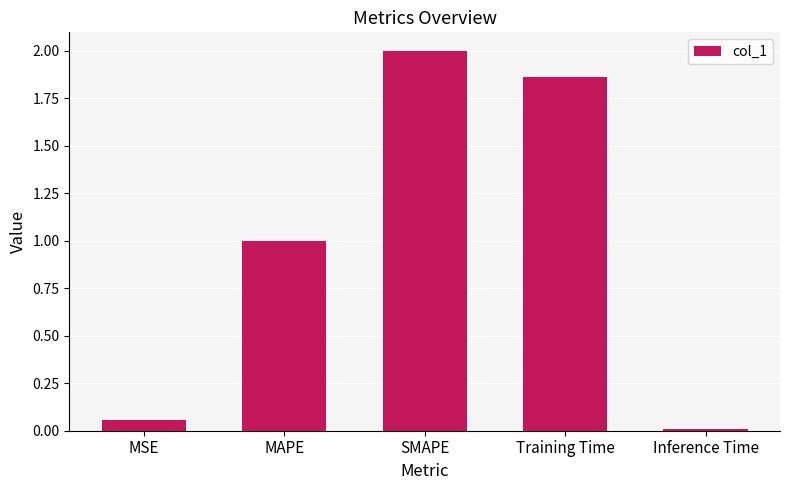

What is the label of the 3rd bar from the right?

SMAPE